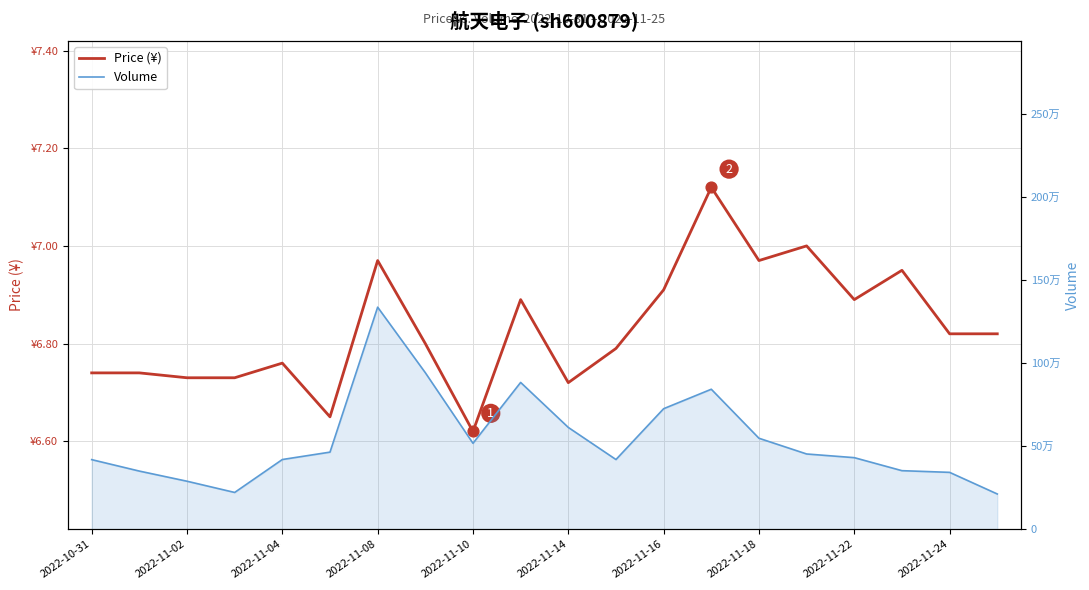

At how many categories does at least one series exceed 384039?

14